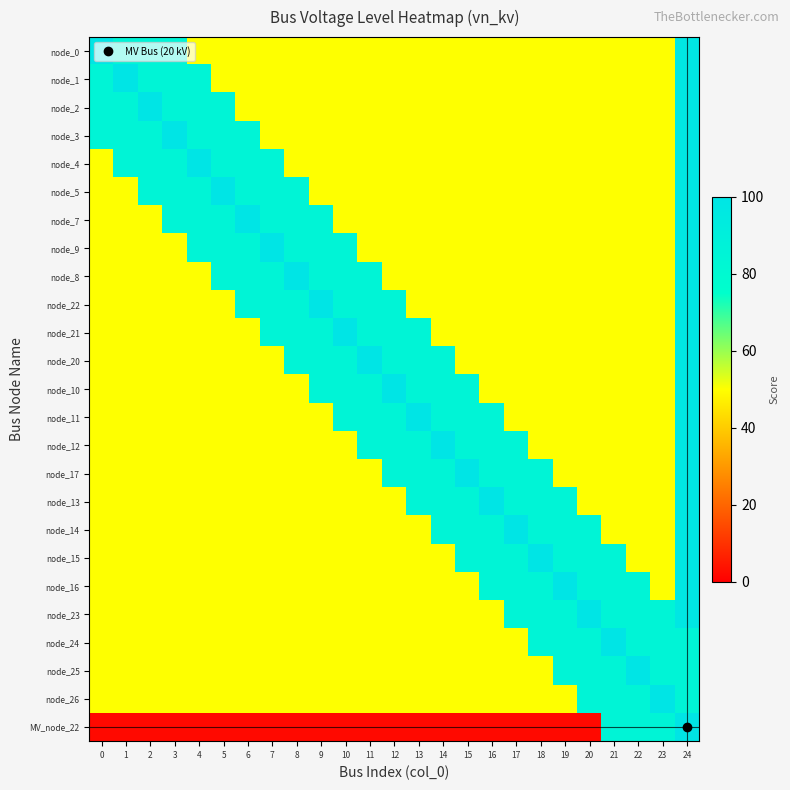

The node_12 series shows 147.3 at 16. True or false?

False